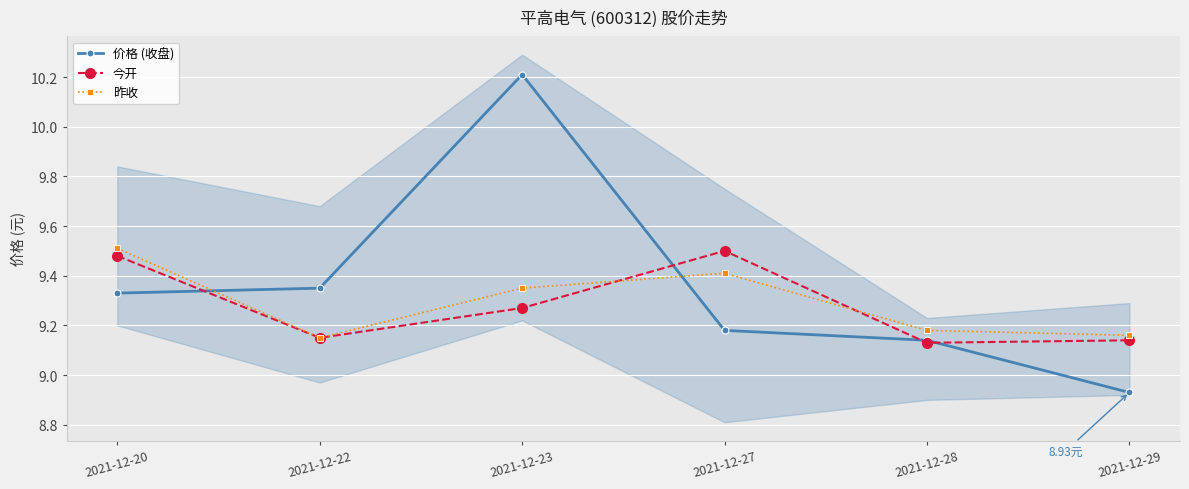

What is the difference between the maximum and minimum values in the 昨收 series?

0.4